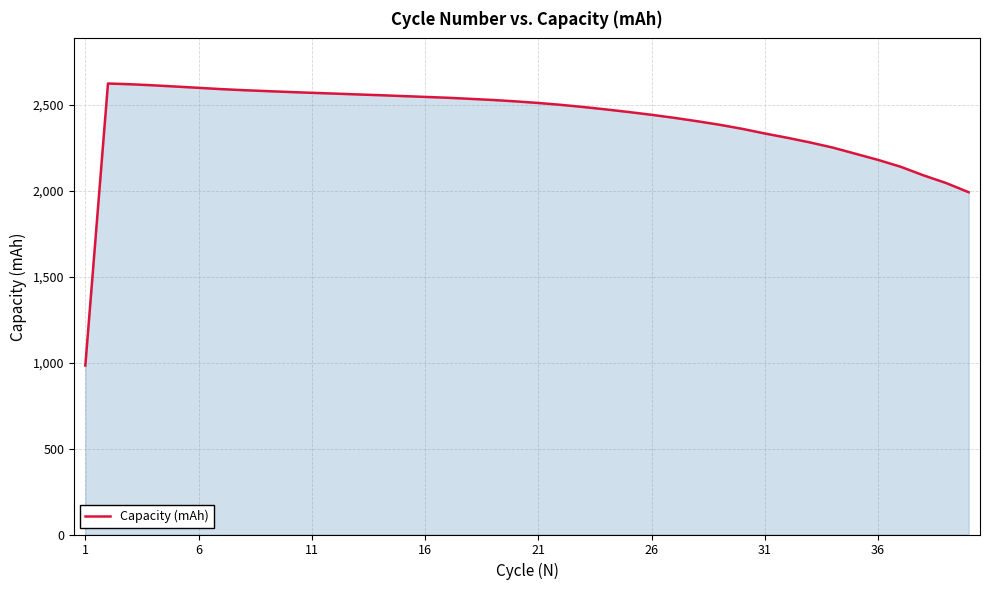

What is the minimum value shown in the chart?

983.7